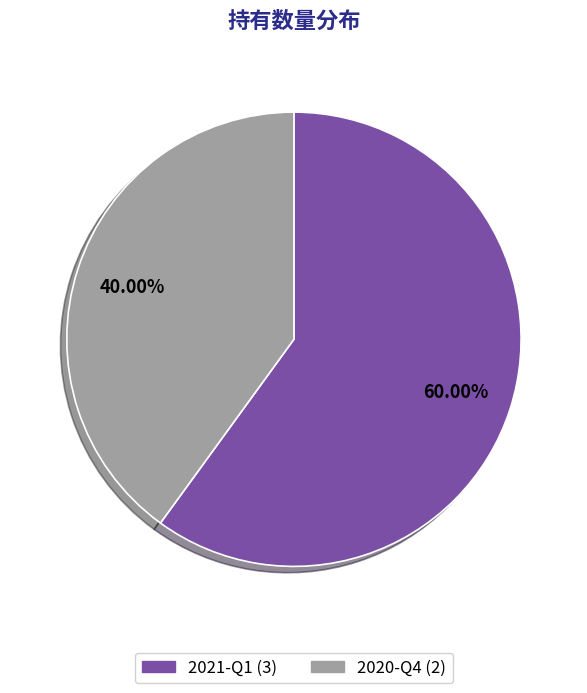

Approximately how many times larger is the value at 2020-Q4 compared to 2021-Q1?

0.7